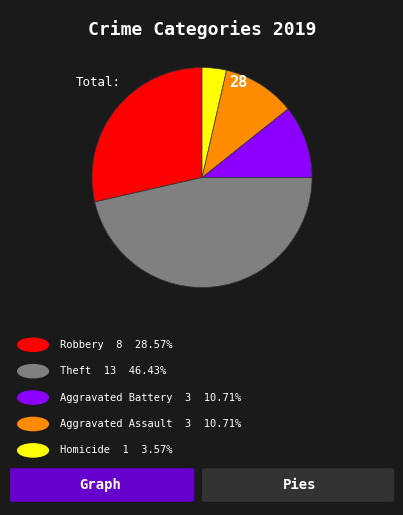

Does any single category account for the majority?

No